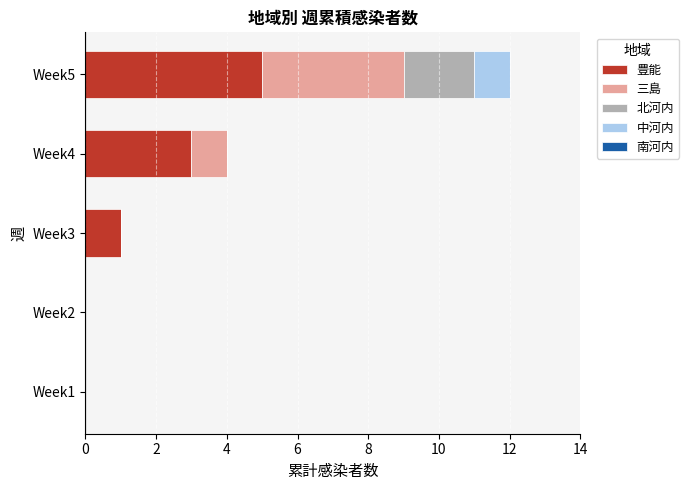

True or false: 豊能 has a value of 8 at Week5.

False